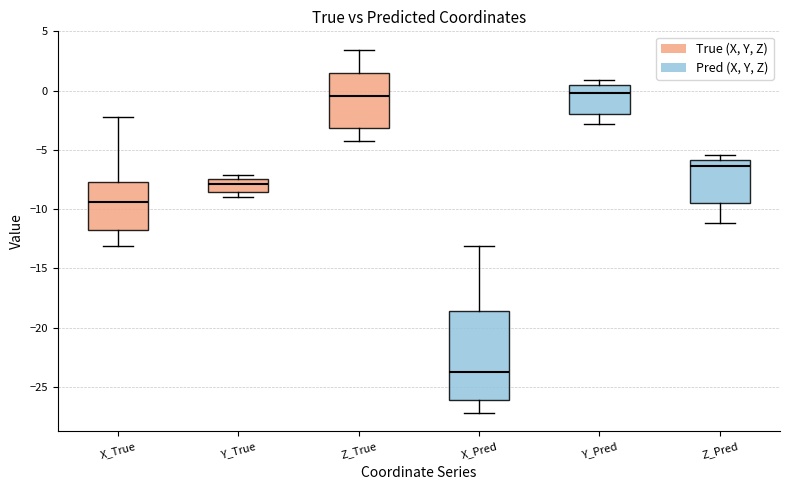

Where does the median line of the box for Z_Pred sit on the y-axis? The values are not printed on the chart, so give them approximately, as read against the axis.

-6.5